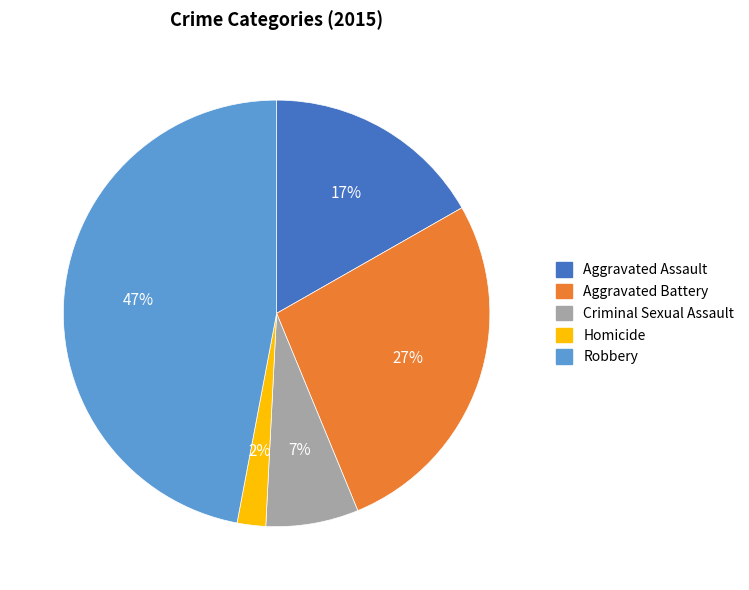

To the nearest percent, what is the combined percentage of Robbery and Aggravated Assault?

64%